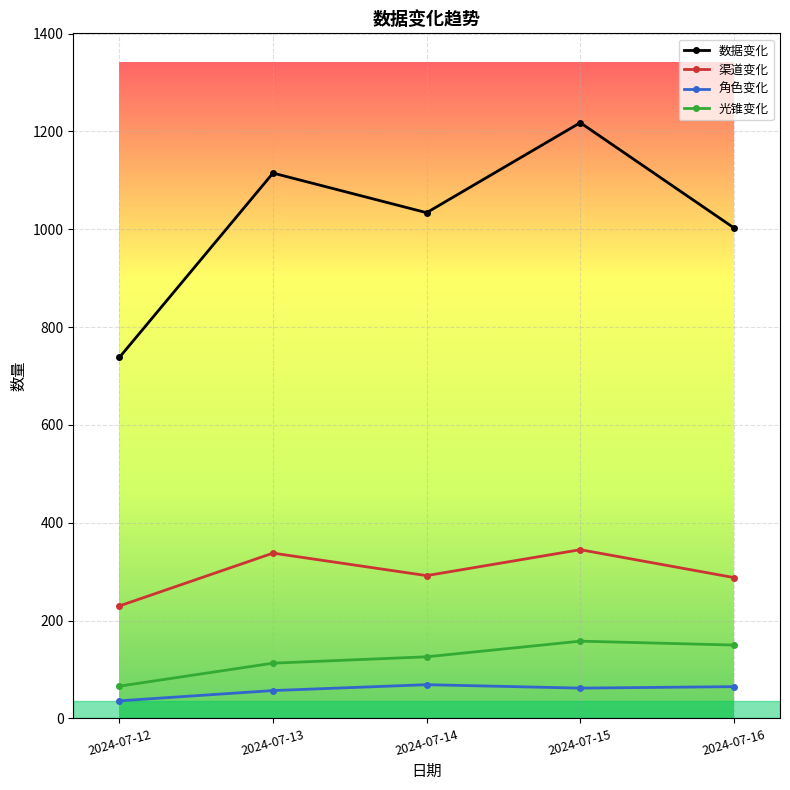

True or false: 光锥变化 and 数据变化 cross at least once.

False